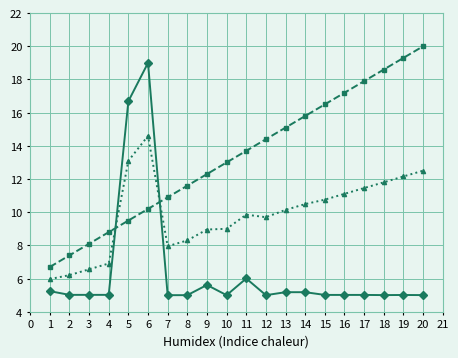

What is the spread (max minus min) of values at 8?

6.6